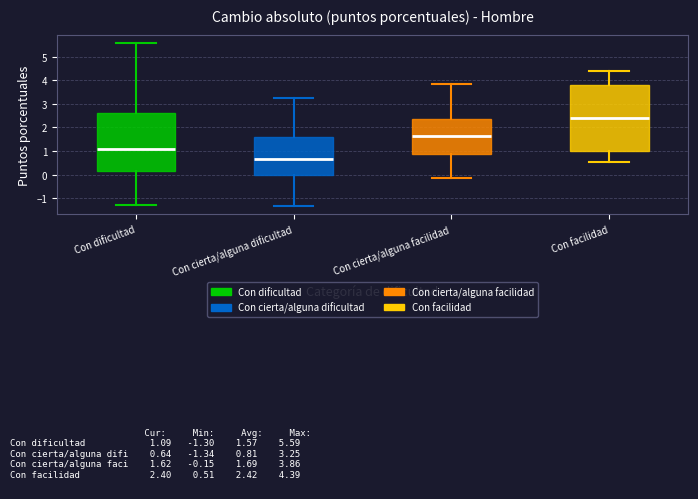

Reading left to right, read every box against the y-axis: the position of its median line, the range the box covers, and the ends of its whiskers. The values are not printed on the chart, so give them approximately, as read against the axis.

Con dificultad: median 1.1, box 0.1 to 2.6, whiskers -1.3 to 5.6
Con cierta/alguna dificultad: median 0.6, box 0.0 to 1.6, whiskers -1.3 to 3.2
Con cierta/alguna facilidad: median 1.6, box 0.9 to 2.3, whiskers -0.2 to 3.9
Con facilidad: median 2.4, box 1.0 to 3.8, whiskers 0.5 to 4.4